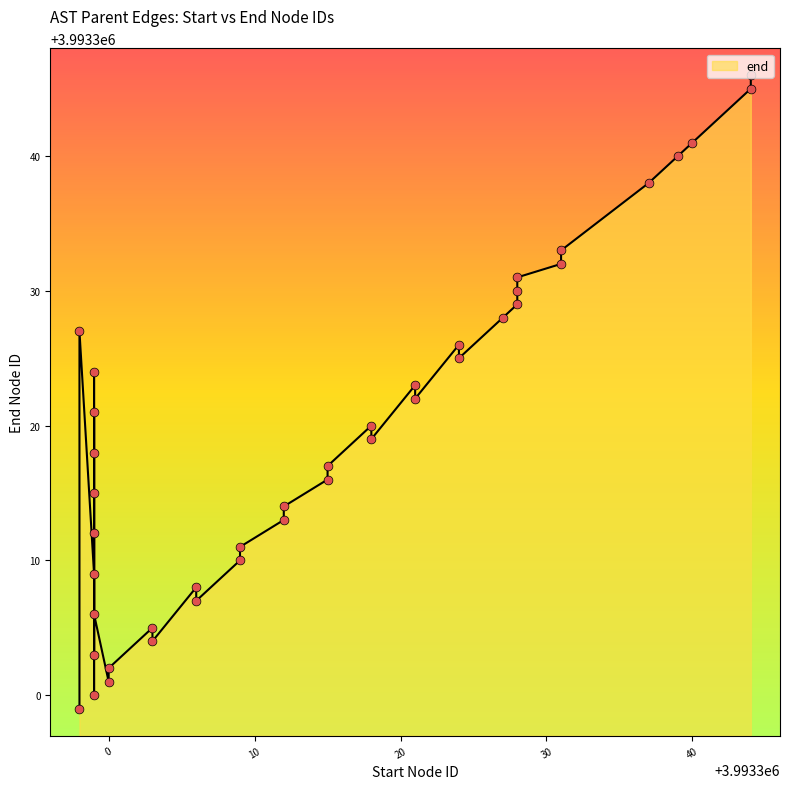

Approximately how many times larger is the value at 3993340 compared to 3993312?

1.0